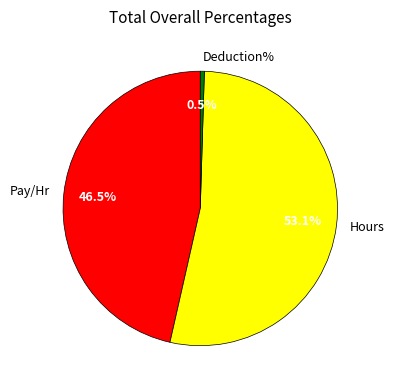

Combined, what portion of the pie is Hours and Deduction%?

53.5%